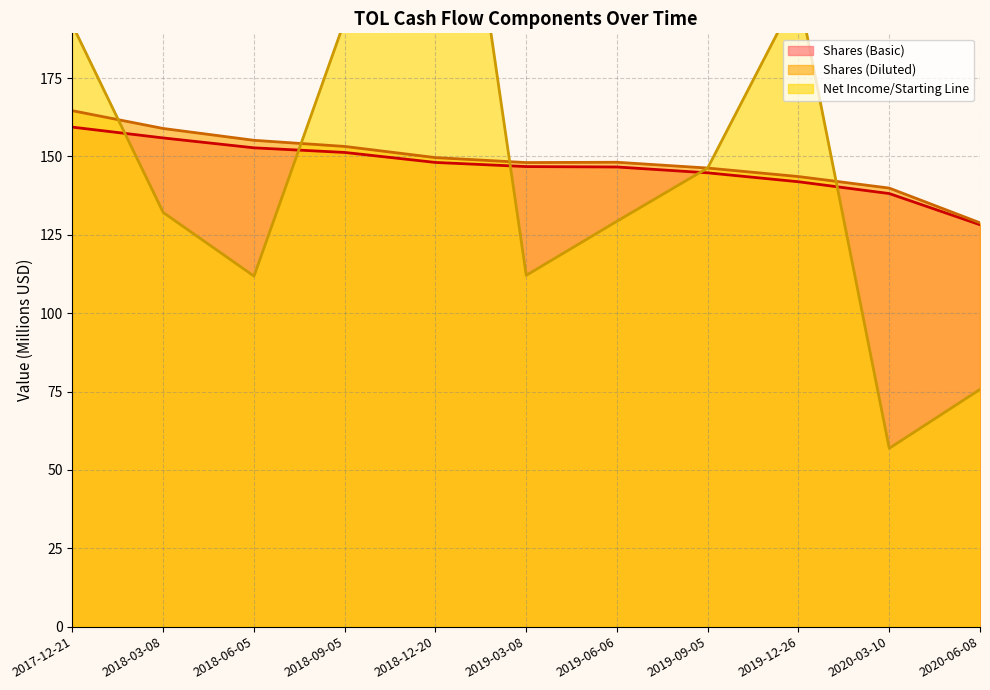

What is the sum of all Shares (Basic) values?

1613.6